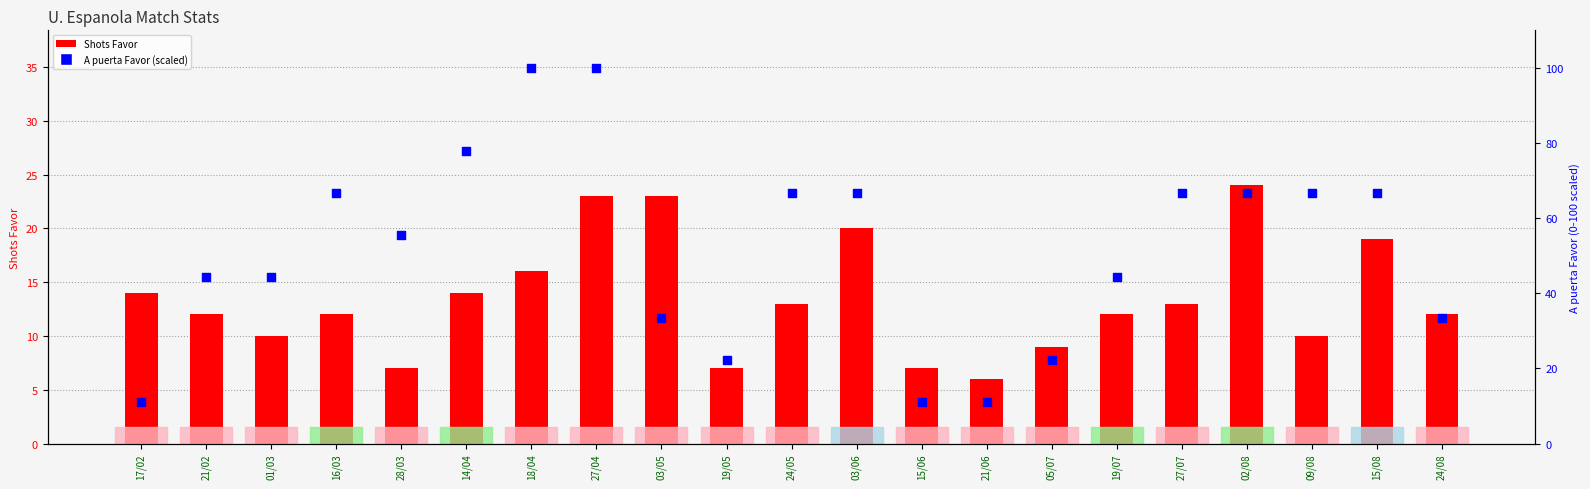

Which series contains the lowest Y value?

Shots Favor